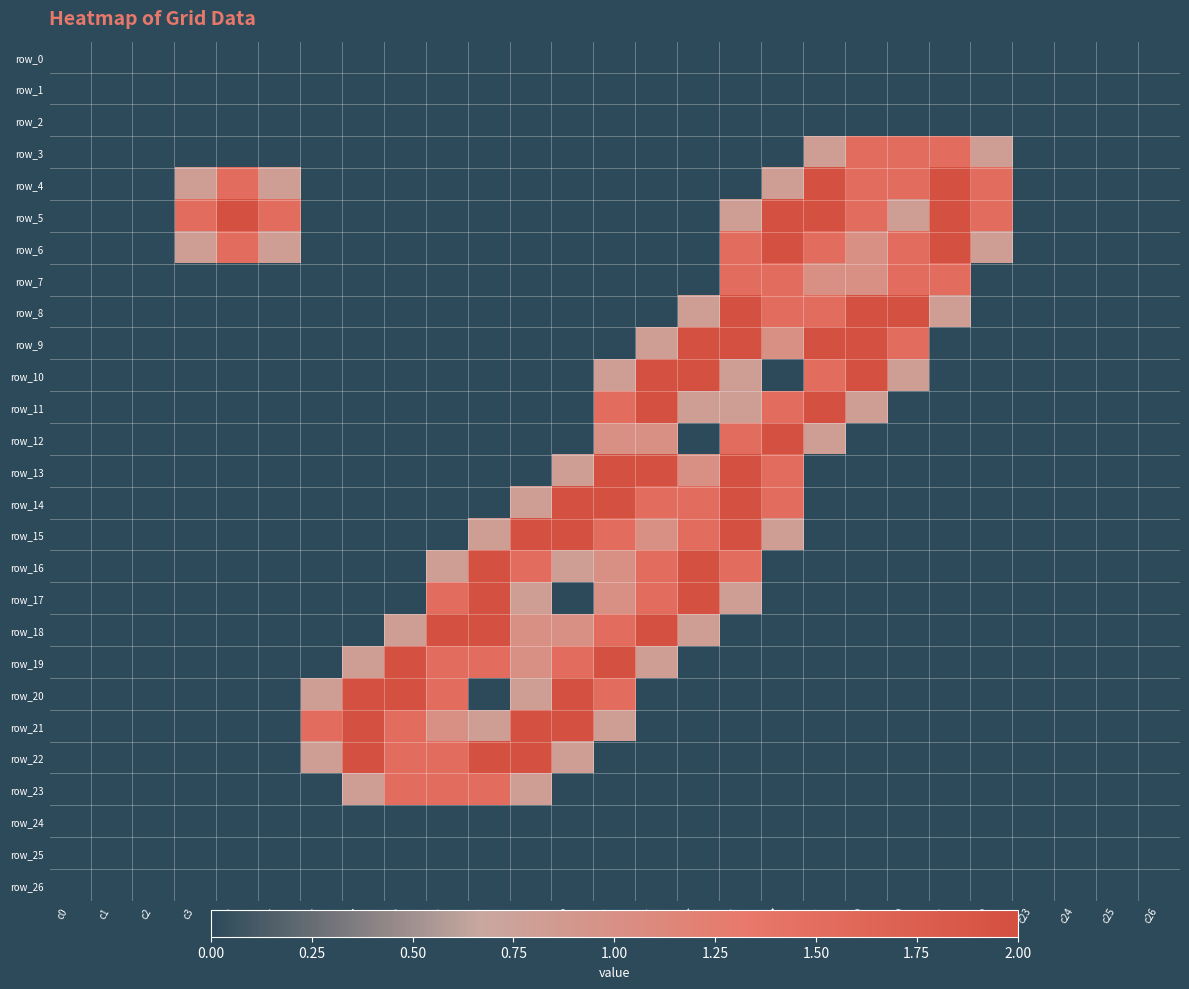

Between c19 and c7, which is larger?

c19